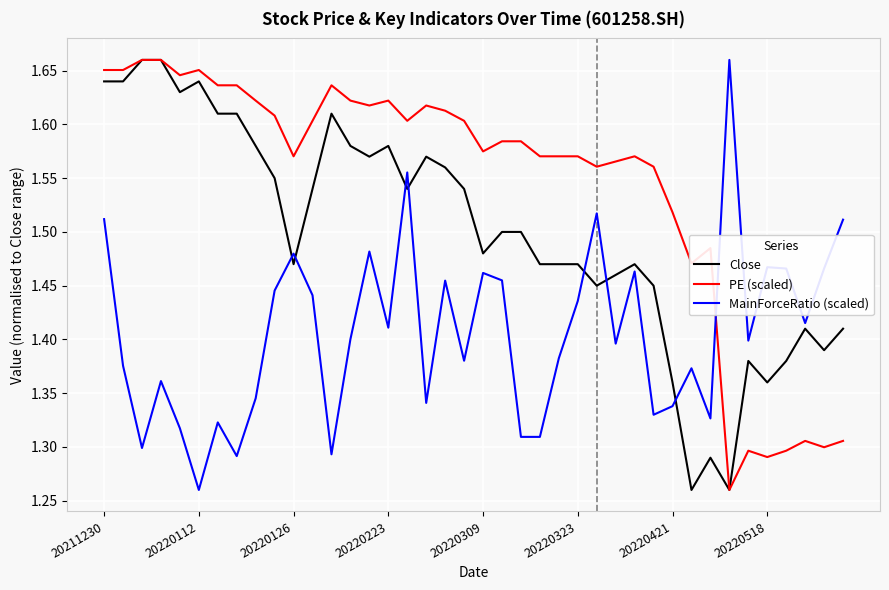

Which series ends up on top after the final intersection of Close and MainForceRatio (scaled)?

MainForceRatio (scaled)